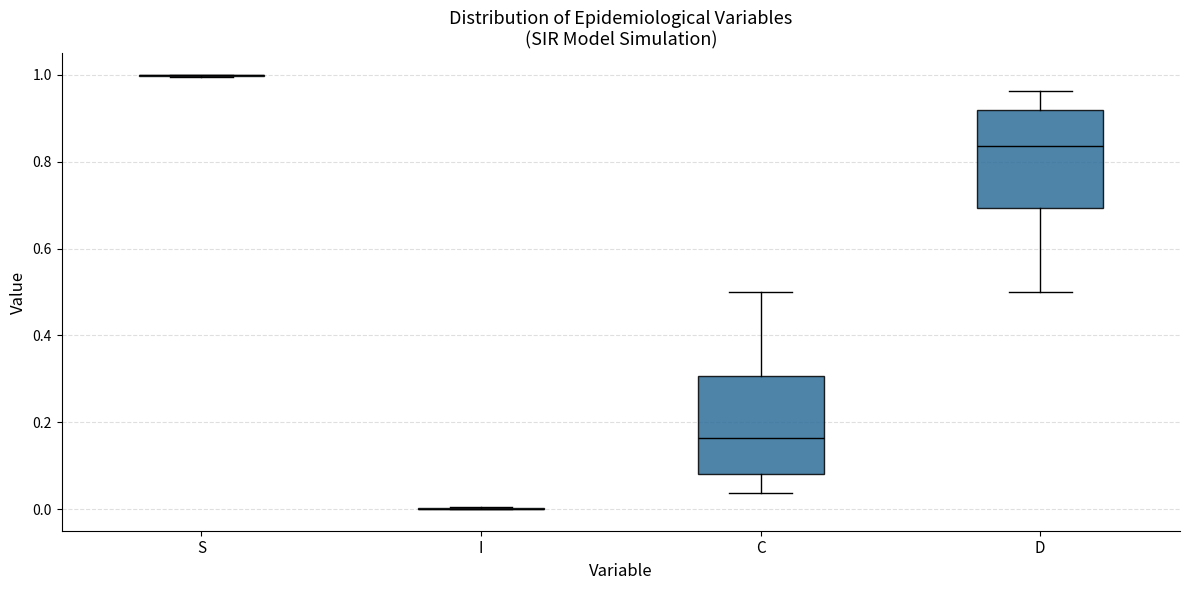

Reading left to right, transcribe this box plot: for each box, give where its median line is, the range the box spans, and where its two whiskers end, as read against the y-axis. The values are not printed on the chart, so give them approximately, as read against the axis.

S: box collapsed to a line at 1.00, whiskers 1.00 to 1.00
I: box collapsed to a line at 0.00, whiskers 0.00 to 0.00
C: median 0.16, box 0.08 to 0.30, whiskers 0.04 to 0.50
D: median 0.84, box 0.70 to 0.92, whiskers 0.50 to 0.96